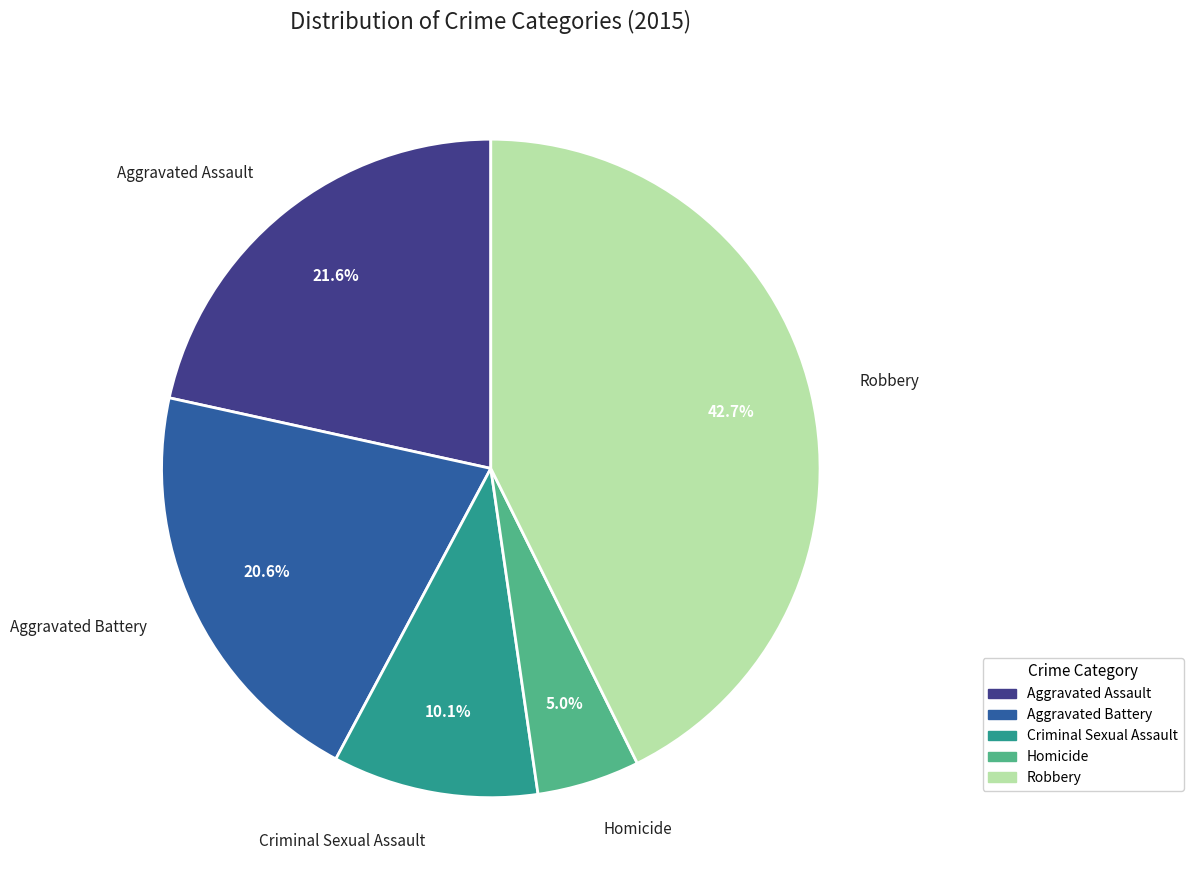

Which category has the biggest portion of the pie?

Robbery